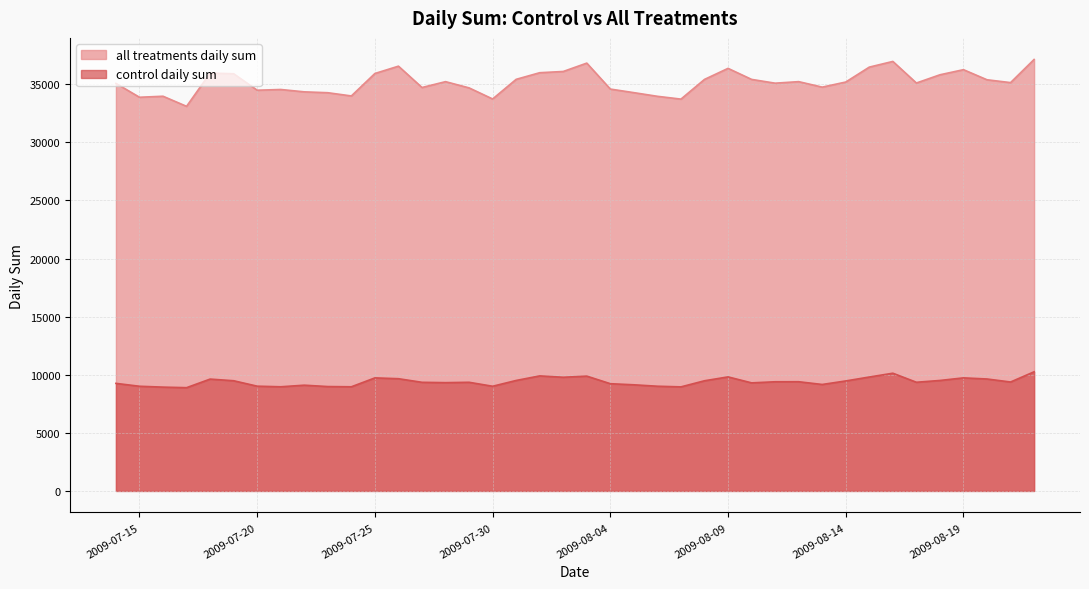

True or false: control daily sum and all treatments daily sum cross at least once.

False